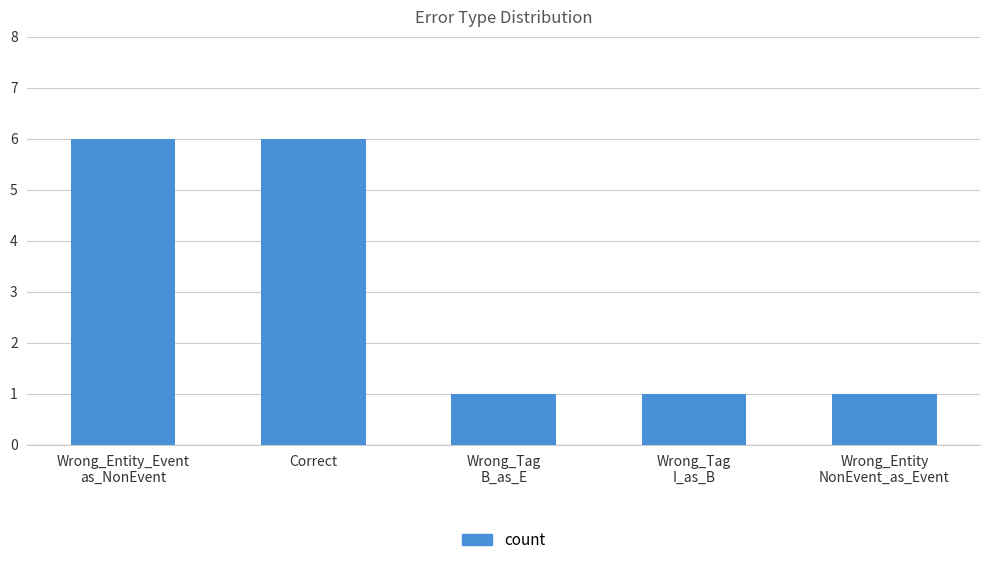

What is the greatest value displayed?

6